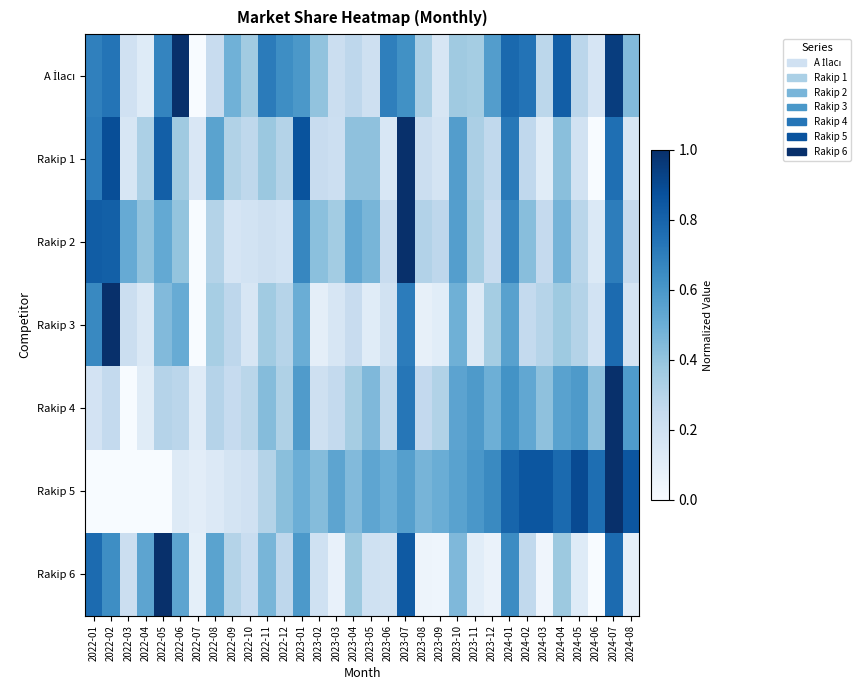

Between 2022-05 and 2024-05, which series saw the biggest shift?

Rakip 5